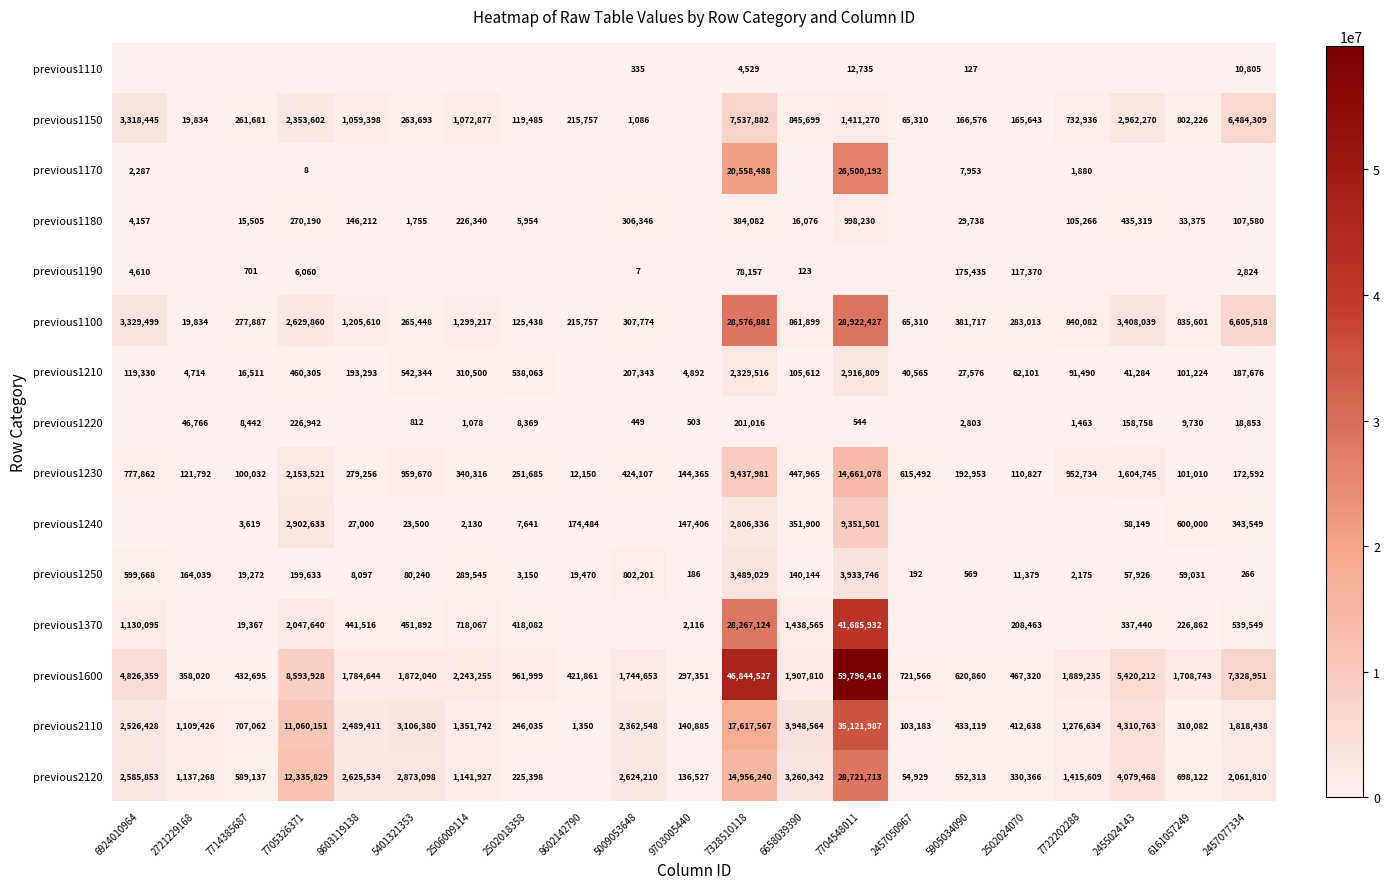

Is the value of previous1100 at 6658039390 greater than the value of previous1240 at 8602142790?

Yes